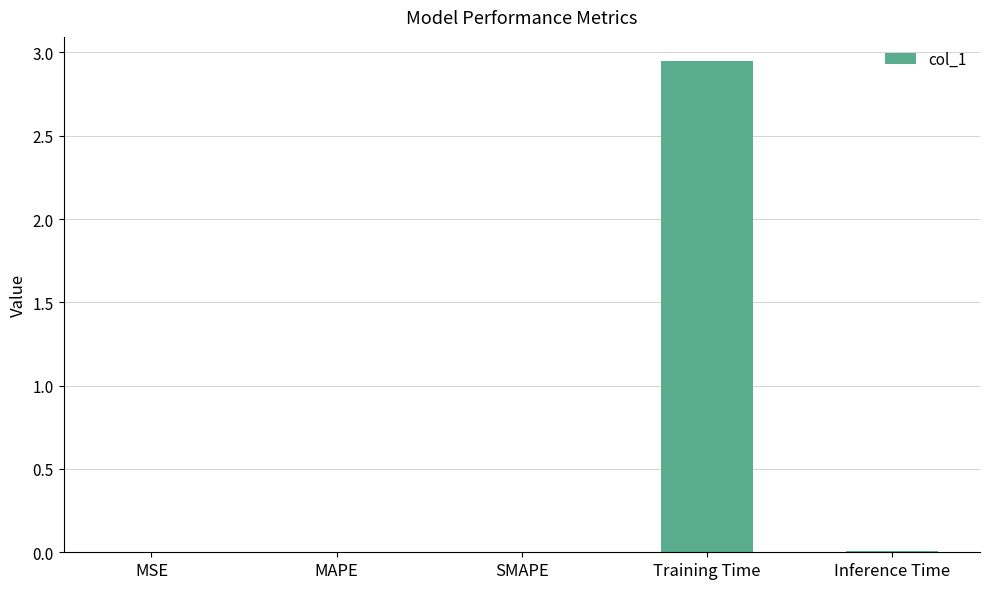

True or false: the data shows 0.0 at MAPE.

True